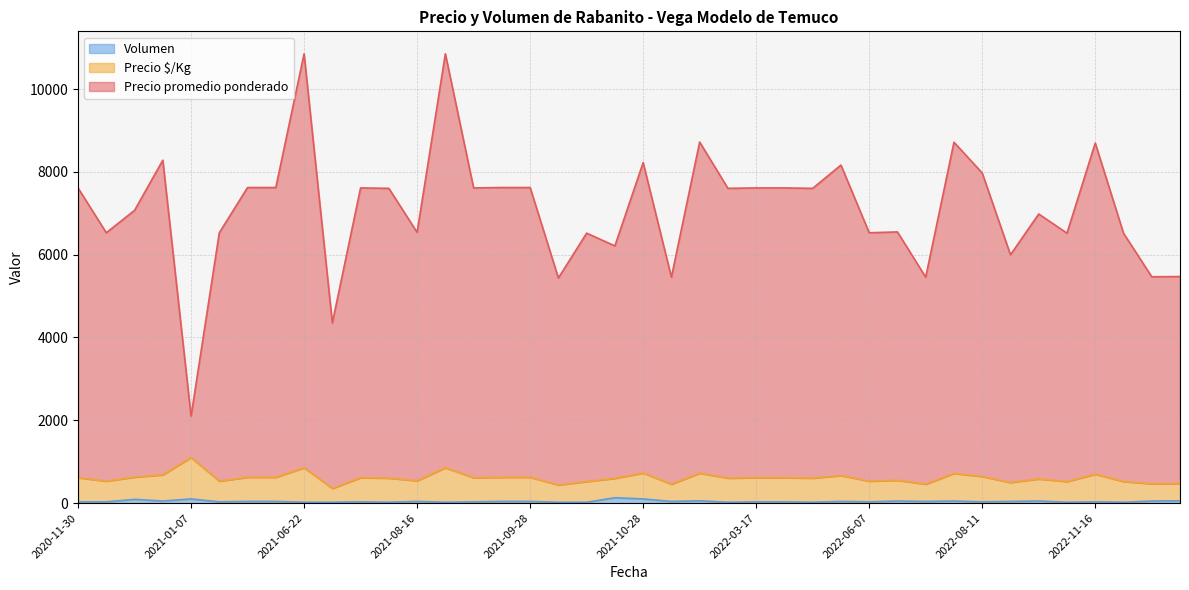

How many series are shown in this chart?

3